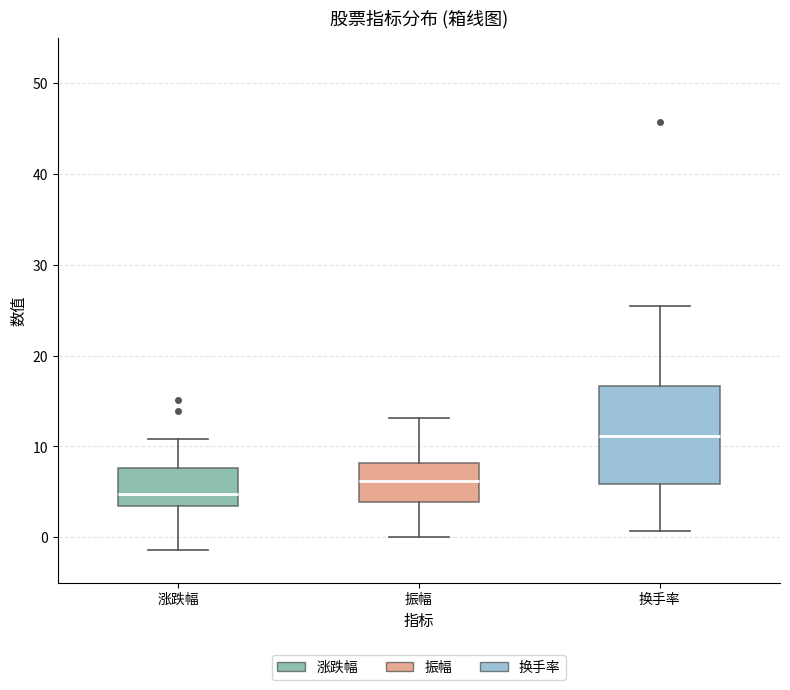

Comparing the boxes themselves (not the whiskers), which one is the tallest?

换手率